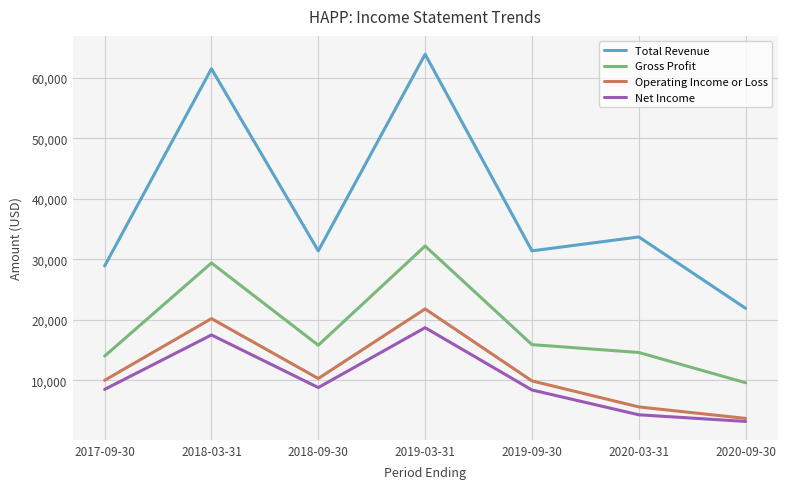

What are all the series names shown in the legend?

Total Revenue, Gross Profit, Operating Income or Loss, Net Income